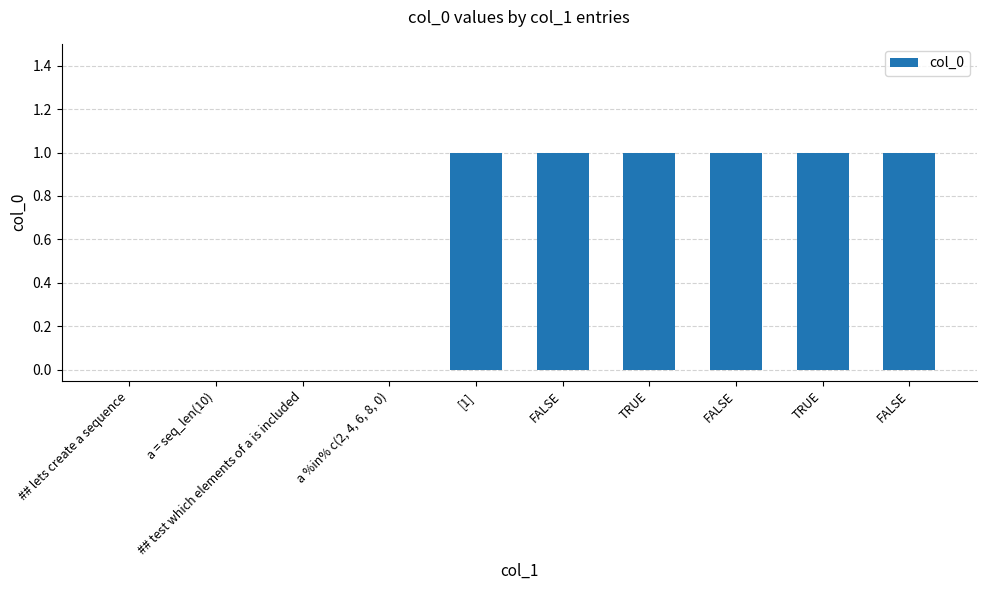

What is the greatest value displayed?

1